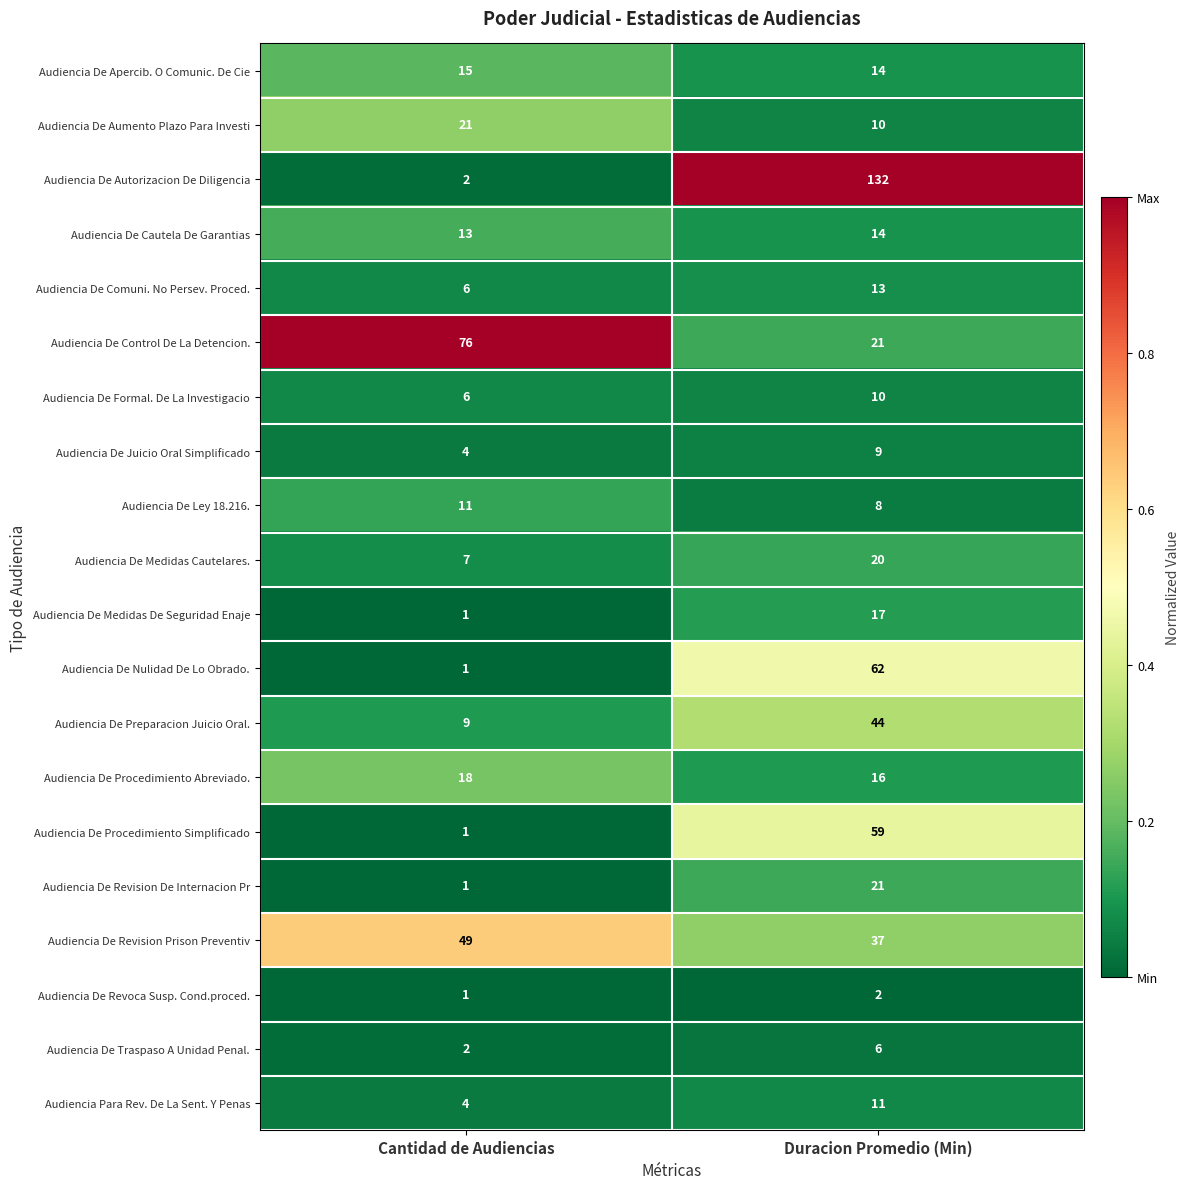

What is the spread (max minus min) of values at Duracion Promedio (Min)?

130